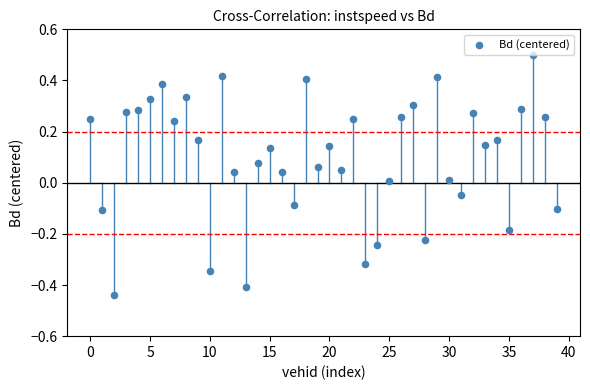

What is the range of Y values (max minus min)?

0.9